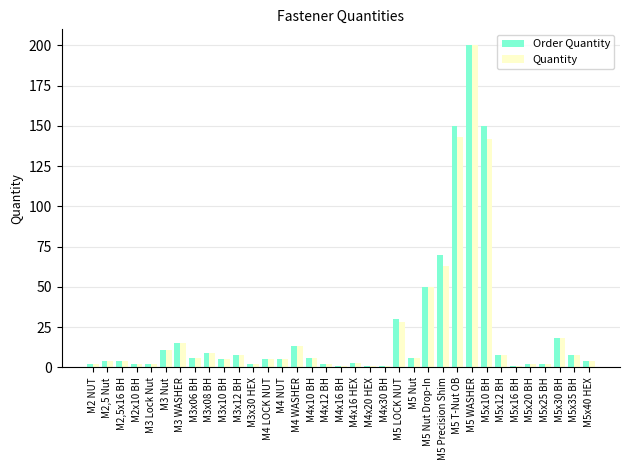

Reading left to right, list all the values displayed in this chart.

Order Quantity: 2	4	4	2	2	11	15	6	9	5	8	2	5	5	13	6	2	1	3	1	1	30	6	50	70	150	200	150	8	1	2	2	18	8	4
Quantity: 2	4	4	2	2	11	15	6	9	5	8	2	5	5	13	6	2	1	3	1	1	28	6	50	63	143	200	142	8	1	2	2	18	8	4